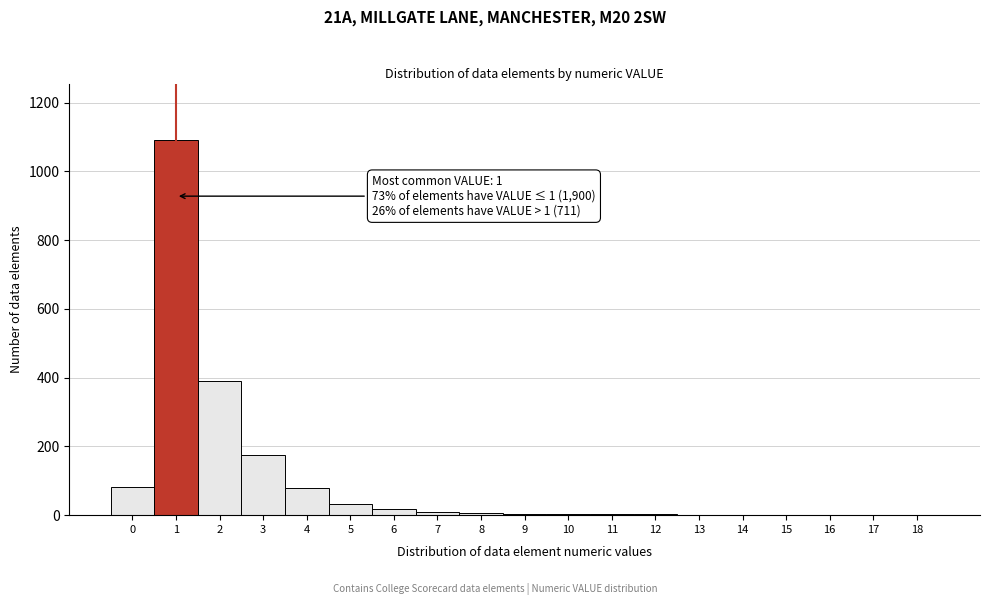

What is the greatest value displayed?

1092